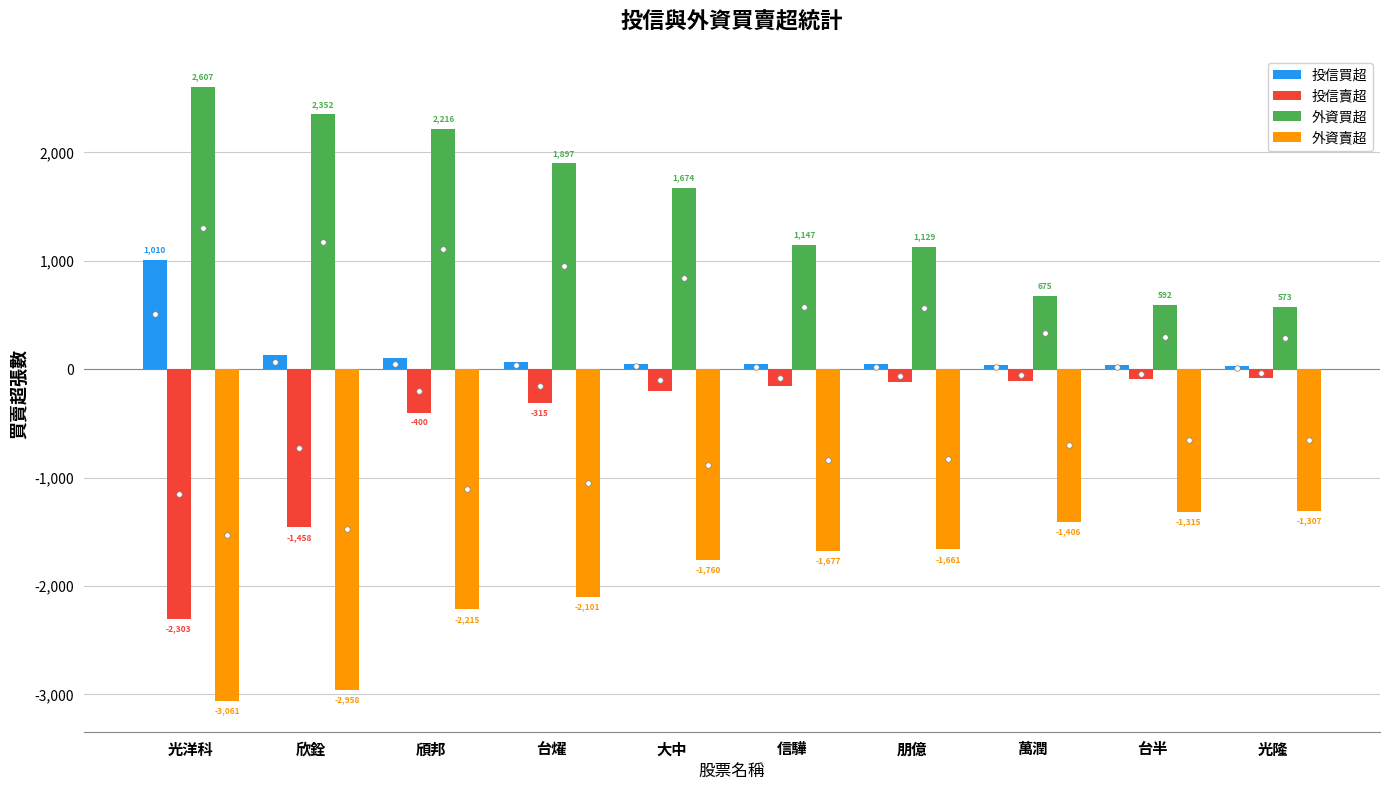

Reading left to right, list all the values displayed in this chart.

投信買超: 光洋科=1010	欣銓=127	頎邦=102	台燿=69	大中=50	信驊=45	朋億=45	萬潤=38	台半=34	光隆=30
投信賣超: 光洋科=-2303	欣銓=-1458	頎邦=-400	台燿=-315	大中=-205	信驊=-155	朋億=-122	萬潤=-114	台半=-92	光隆=-80
外資買超: 光洋科=2607	欣銓=2352	頎邦=2216	台燿=1897	大中=1674	信驊=1147	朋億=1129	萬潤=675	台半=592	光隆=573
外資賣超: 光洋科=-3061	欣銓=-2958	頎邦=-2215	台燿=-2101	大中=-1760	信驊=-1677	朋億=-1661	萬潤=-1406	台半=-1315	光隆=-1307